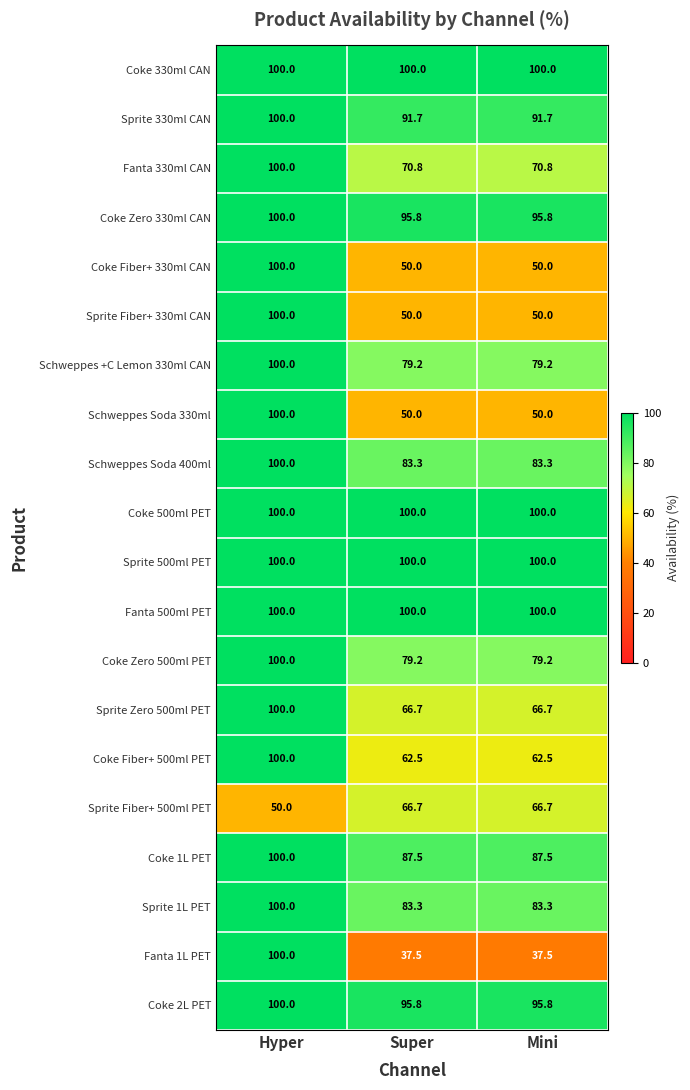

Which series has the widest spread of values?

Fanta 1L PET